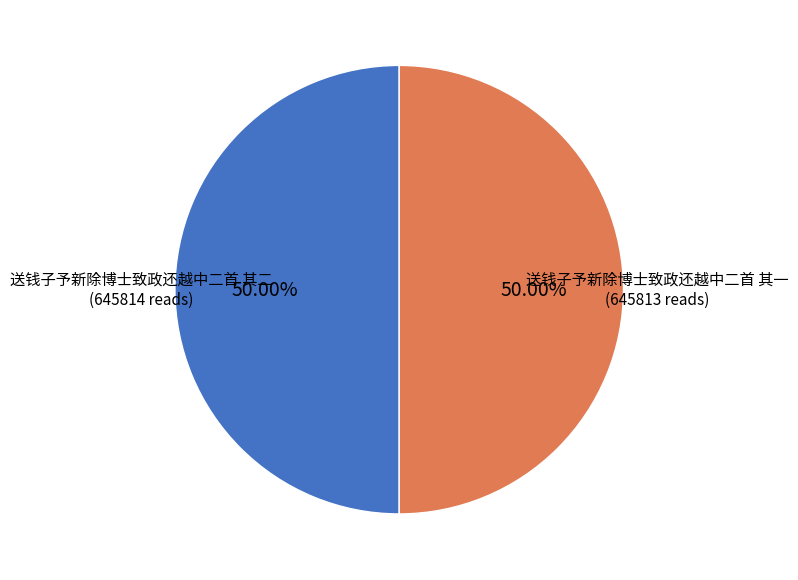

What is the ratio of the value at 送钱子予新除博士致政还越中二首 其二 to the value at 送钱子予新除博士致政还越中二首 其一?

1.0